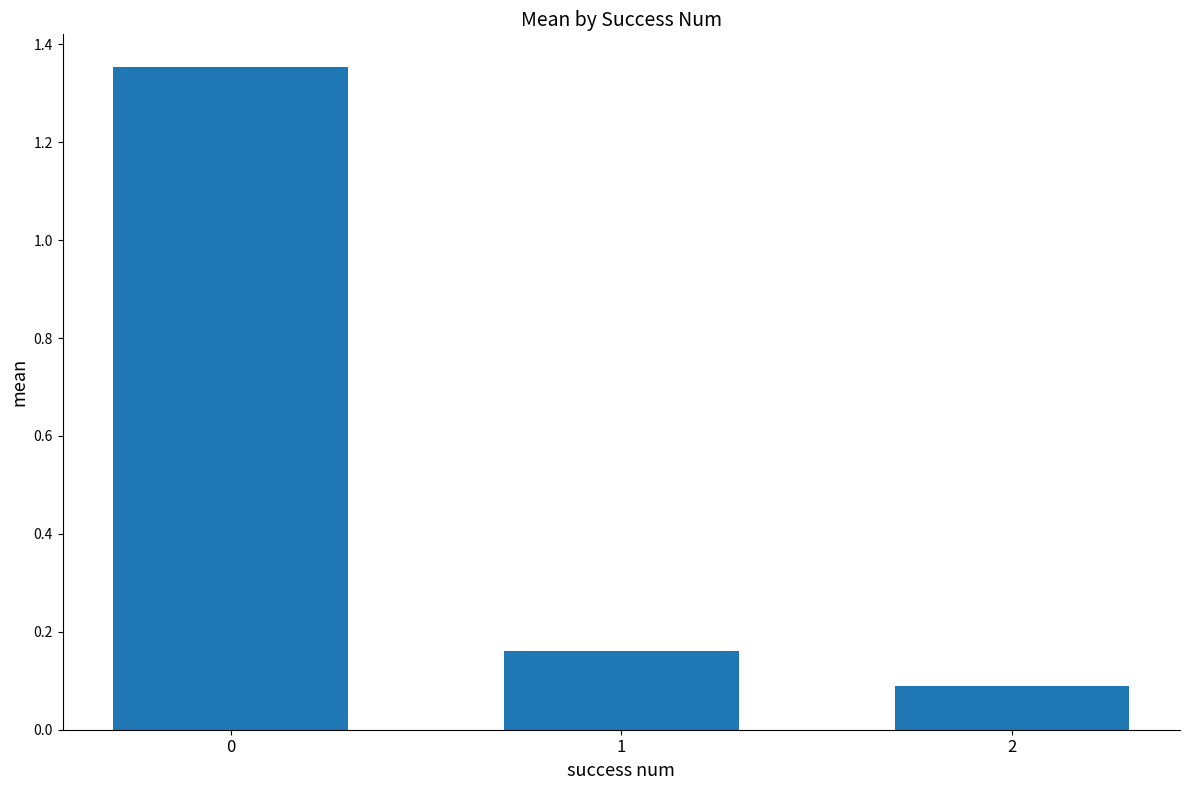

List the labels in order of value, smallest first.

2, 1, 0